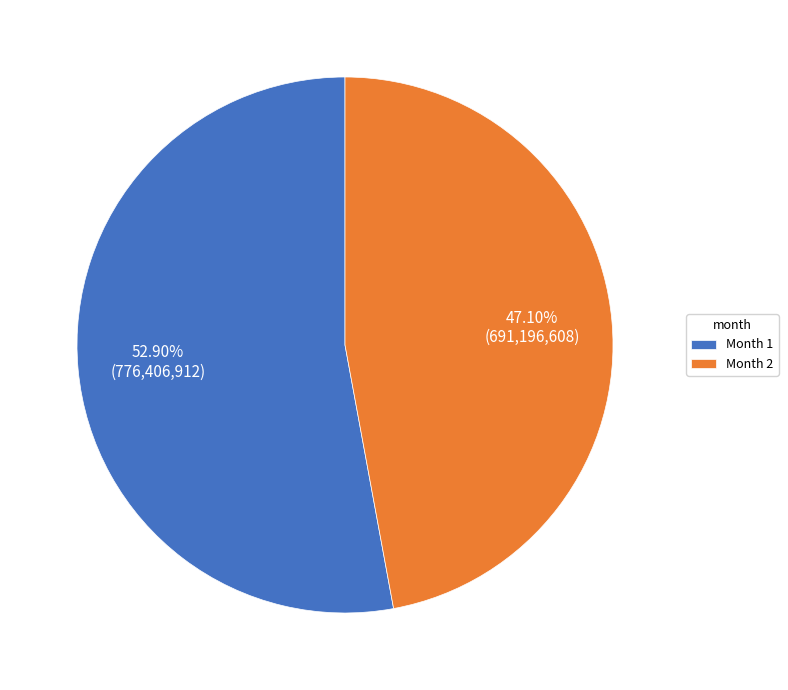

Approximately how many times larger is the value at Month 2 compared to Month 1?

0.9